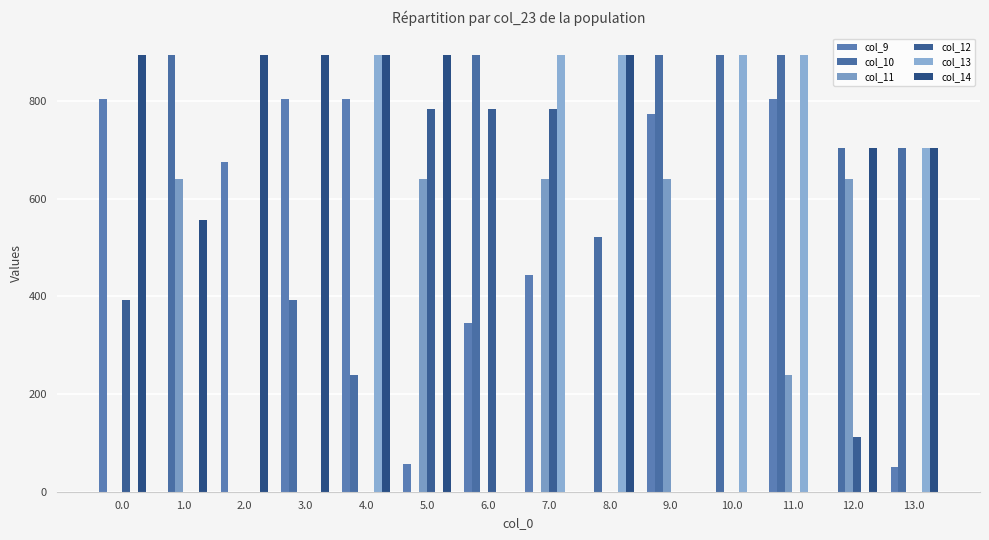

What is the sum of the col_11 values at 12.0 and 10.0?

640.9